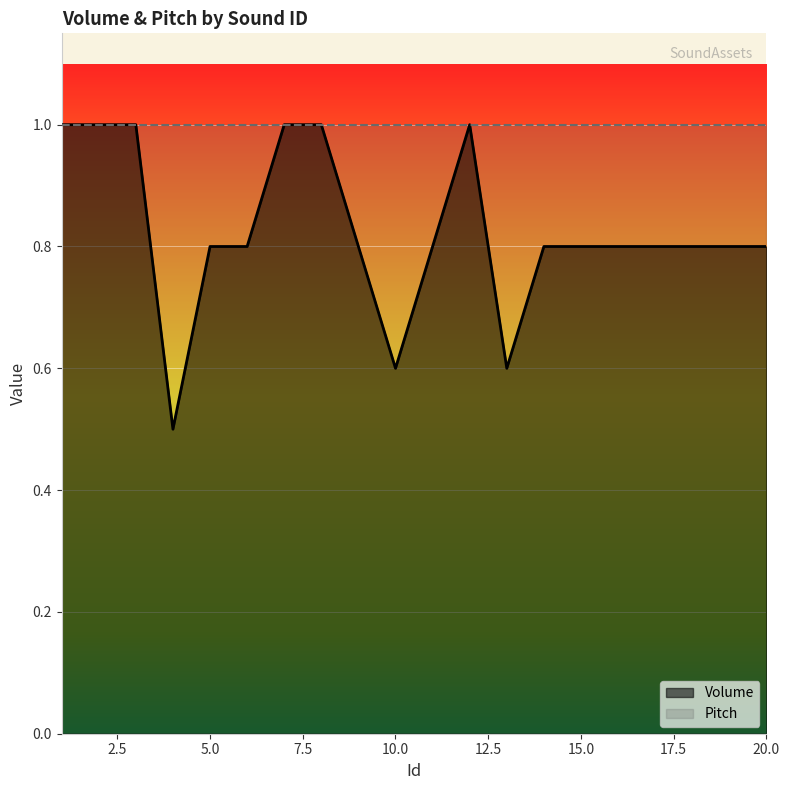

What is the minimum value shown in the chart?

0.5